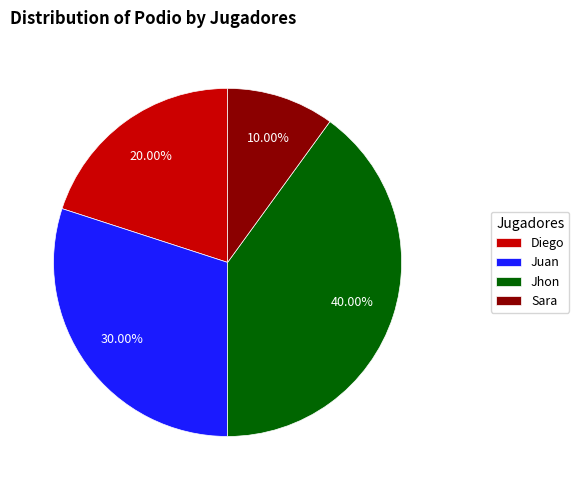

Does Sara account for over 50% of the chart?

No